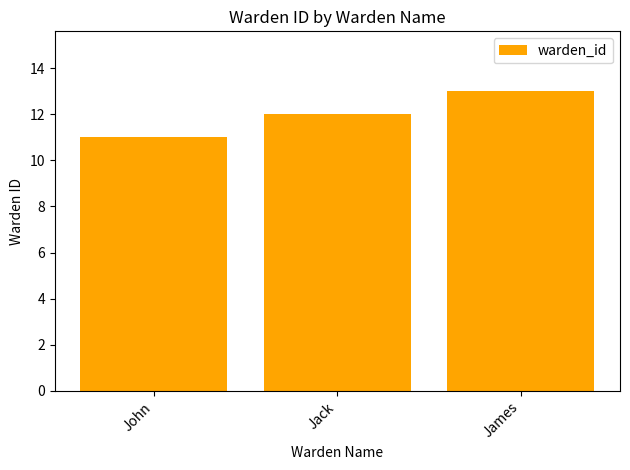

Reading left to right, what are all the values shown in this chart?

11	12	13